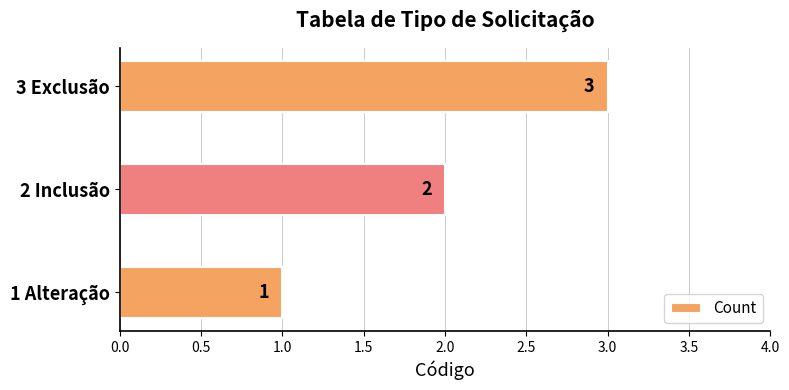

Between 2 Inclusão and 3 Exclusão, which is larger?

3 Exclusão